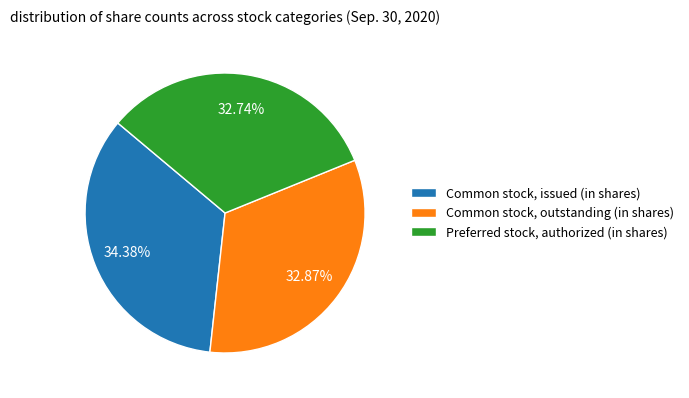

The Preferred stock, authorized (in shares) slice represents 38% of the pie. True or false?

False